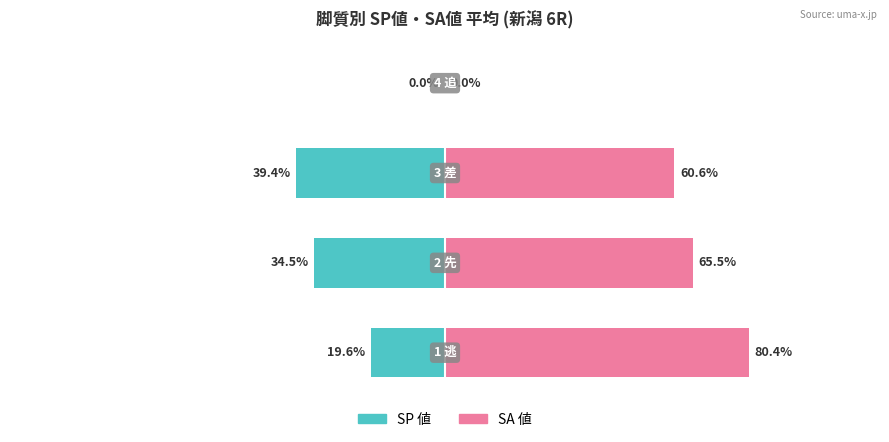

Reading left to right, list all the values displayed in this chart.

SP 値: −150=-19.6	−100=-34.5	−50=-39.4	0=0.0
SA 値: −150=80.4	−100=65.5	−50=60.6	0=0.0